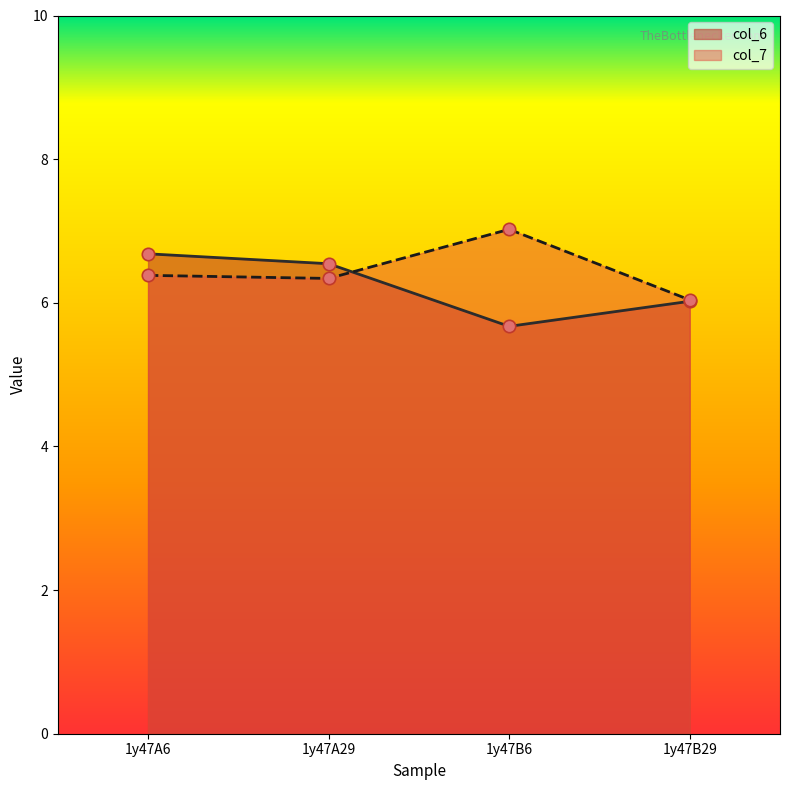

Which series contains the lowest Y value?

col_6